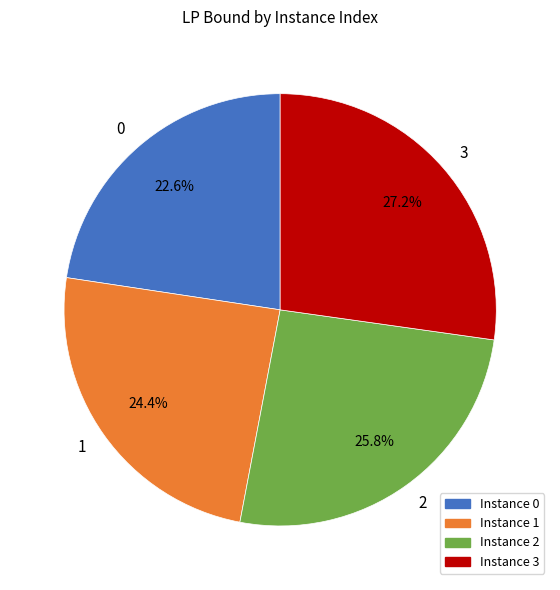

The 3 slice represents 38% of the pie. True or false?

False